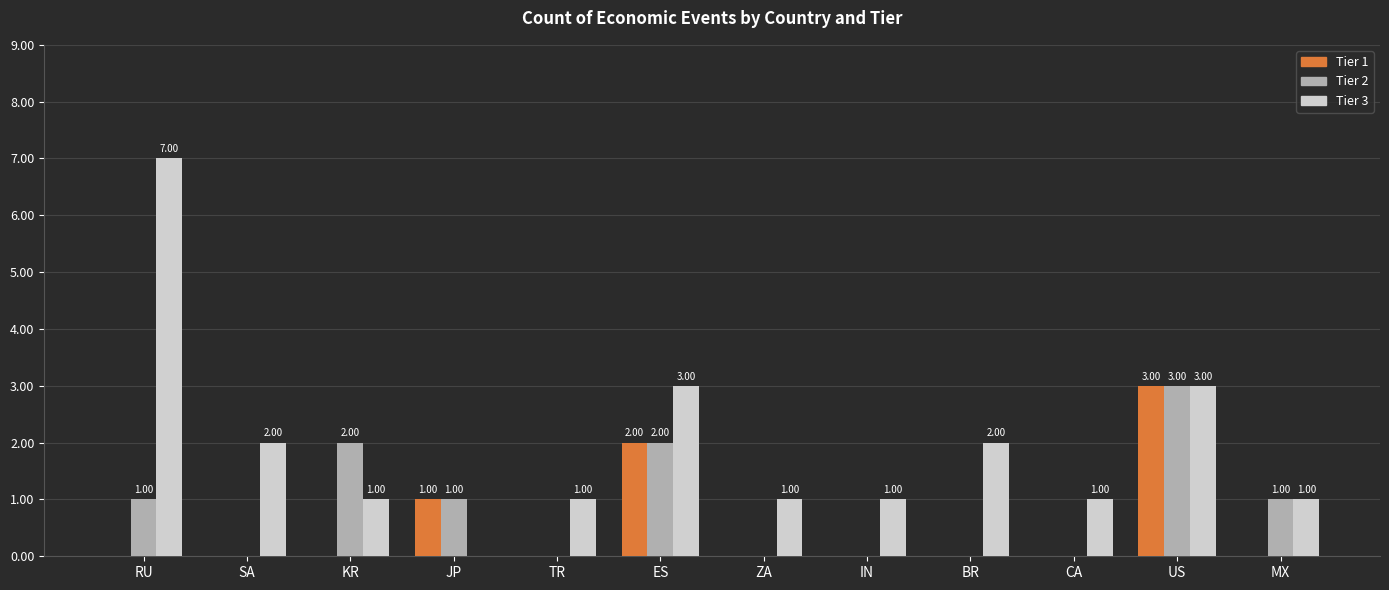

What is the spread (max minus min) of values at TR?

1